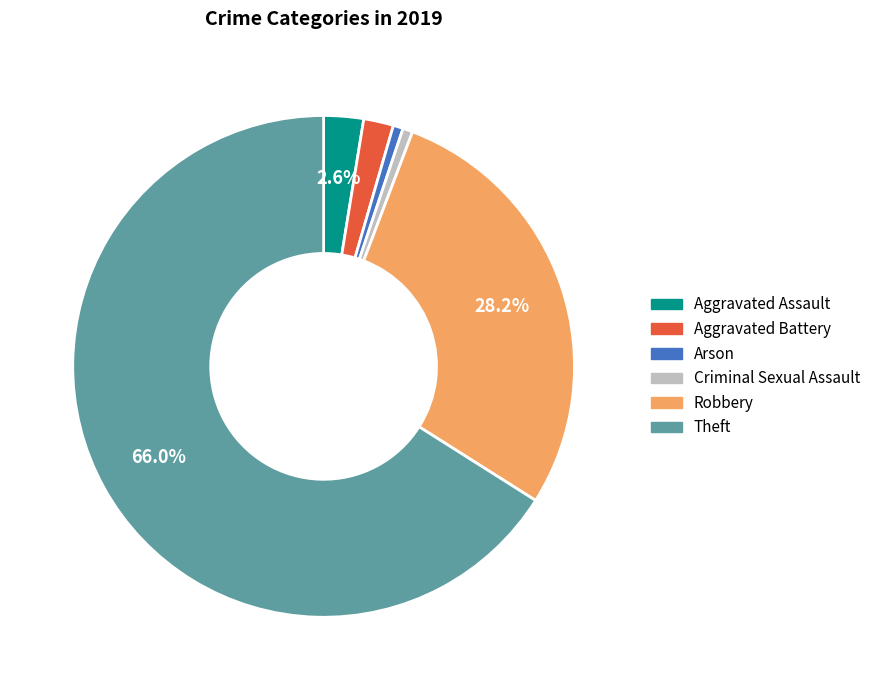

Is it true that Theft is 66% of the pie?

True